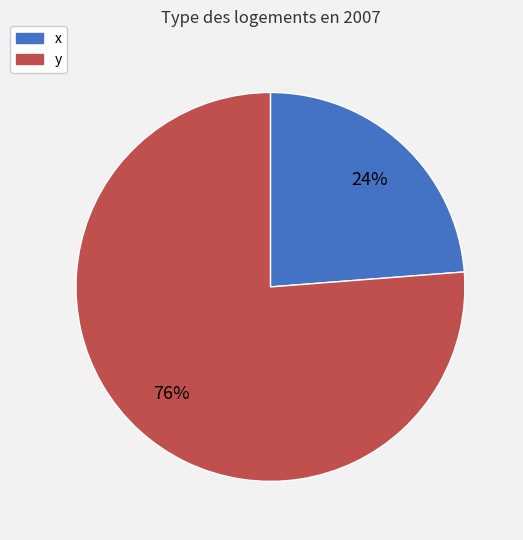

To the nearest percent, what percentage of the pie is y?

76%